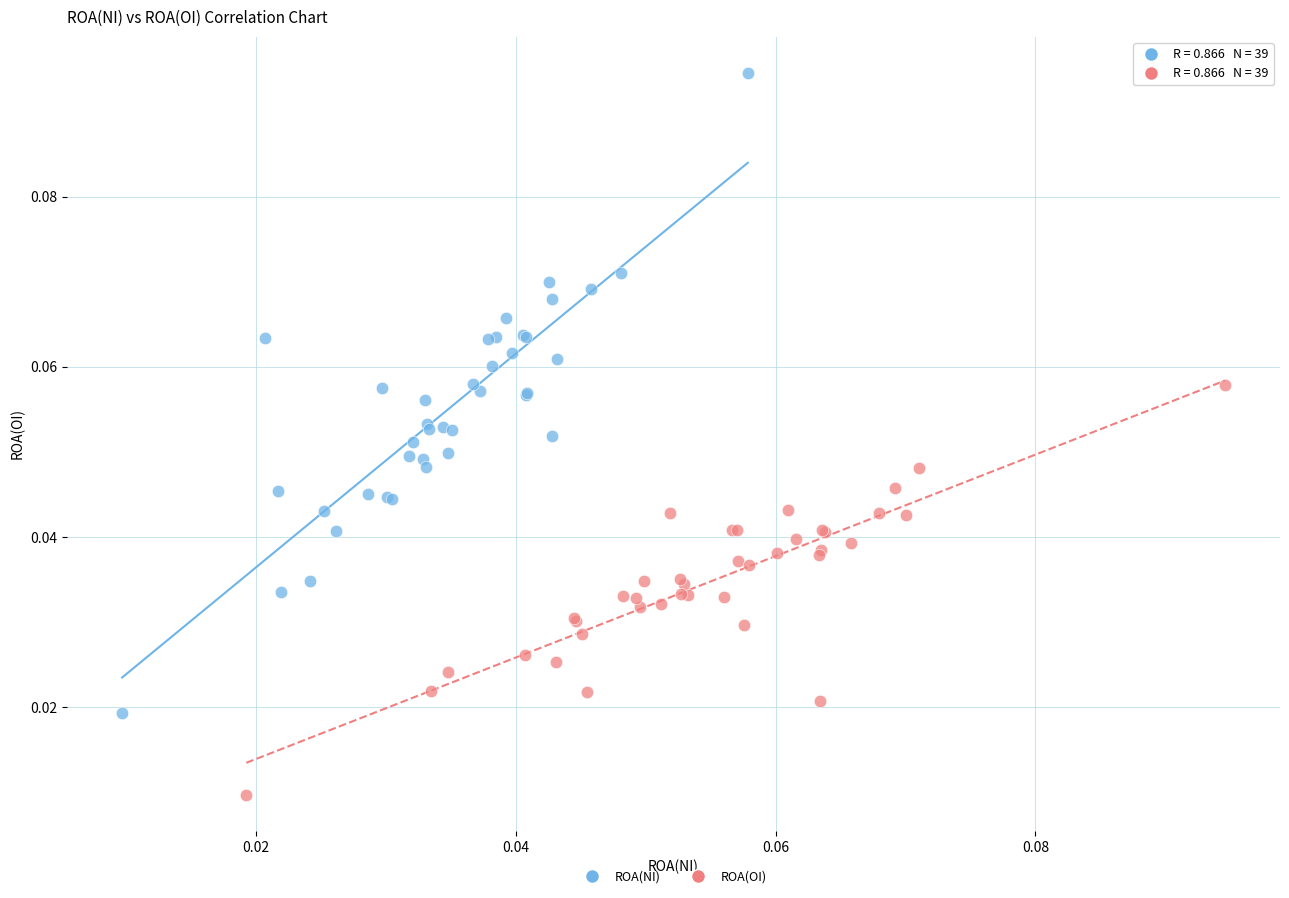

Which series has the largest Y range (max minus min)?

ROA(NI)